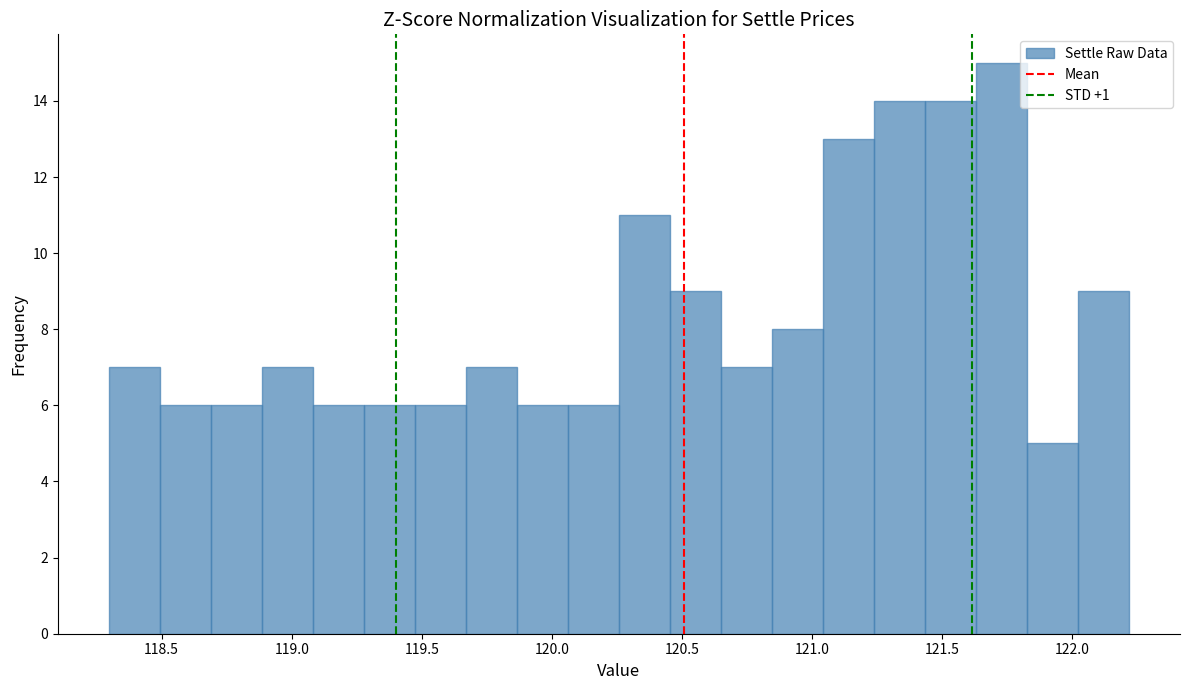

Read against the x-axis, roughly where is the centre of the tallest bar?

121.75